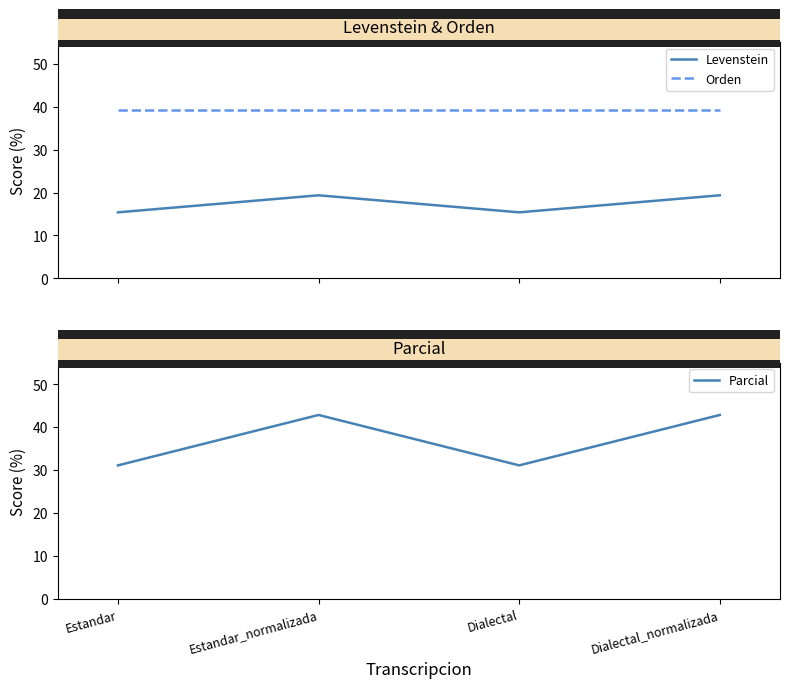

Reading right to left, list all the values displayed in this chart.

Levenstein: Dialectal_normalizada=19.4	Dialectal=15.4	Estandar_normalizada=19.4	Estandar=15.4
Orden: Dialectal_normalizada=39.2	Dialectal=39.2	Estandar_normalizada=39.2	Estandar=39.2
Parcial: Dialectal_normalizada=42.9	Dialectal=31.1	Estandar_normalizada=42.9	Estandar=31.1